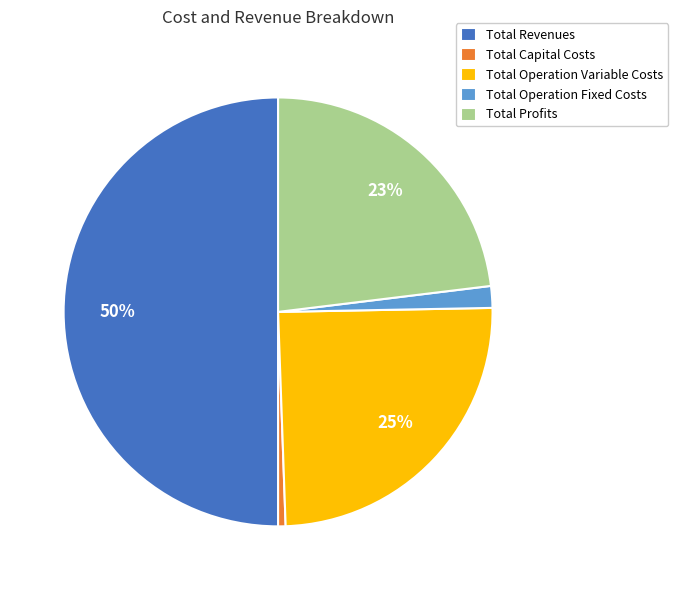

How many segments does this pie chart have?

5